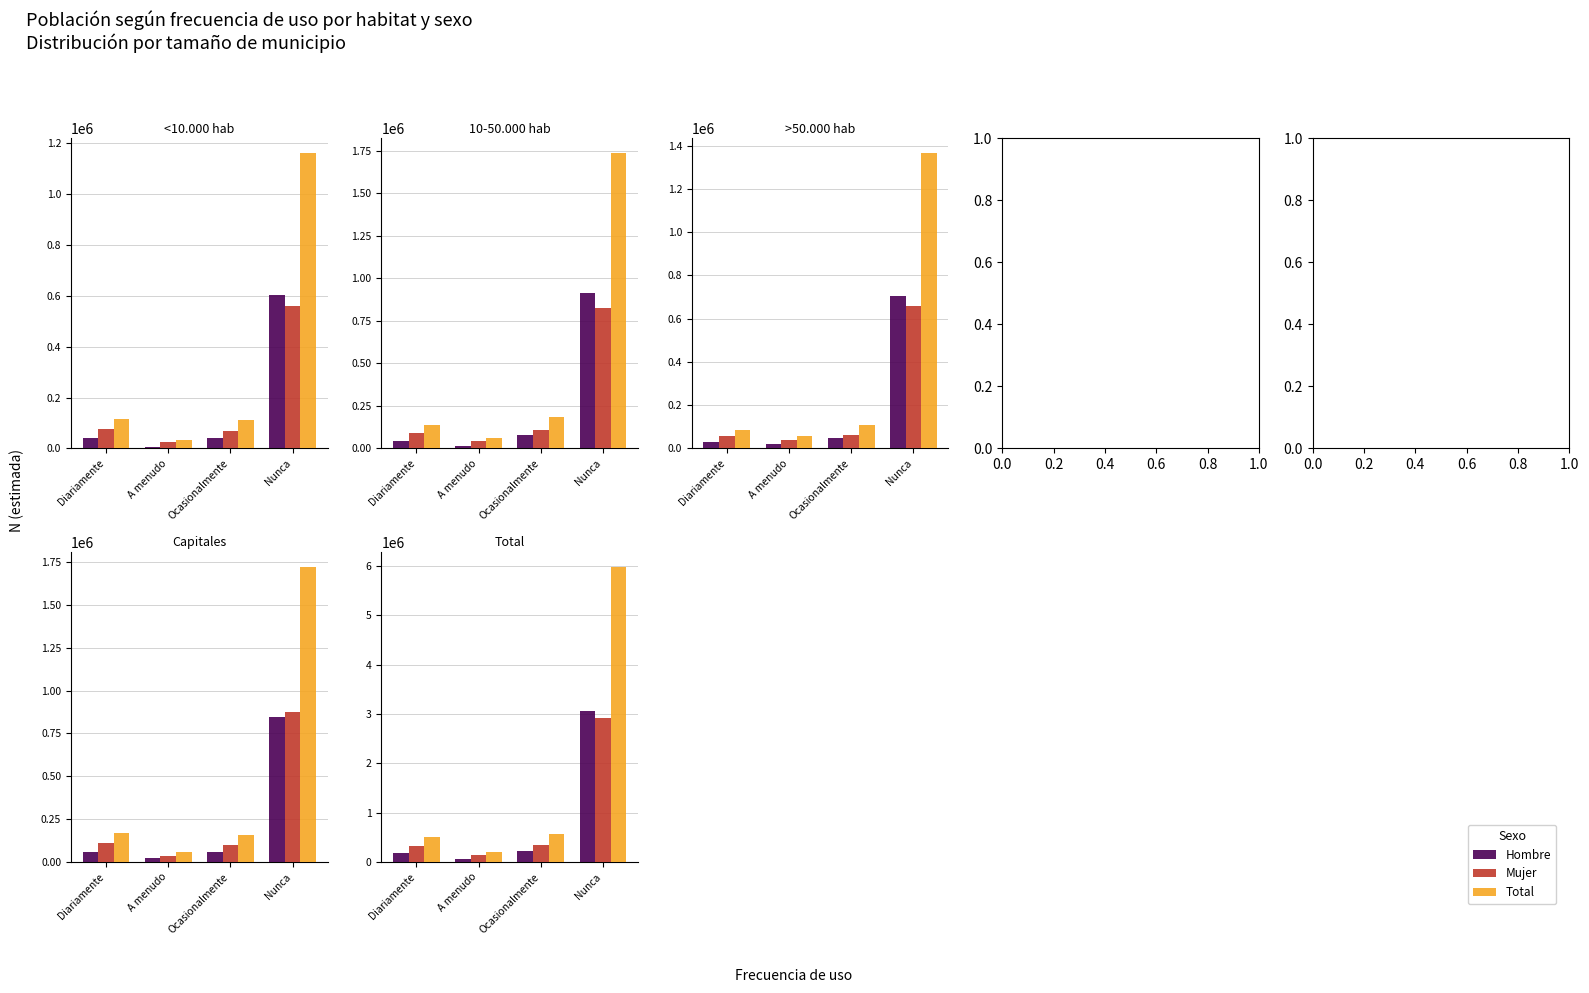

What is the difference between the second highest and second lowest values in the Hombre N (estimada) series?

55519